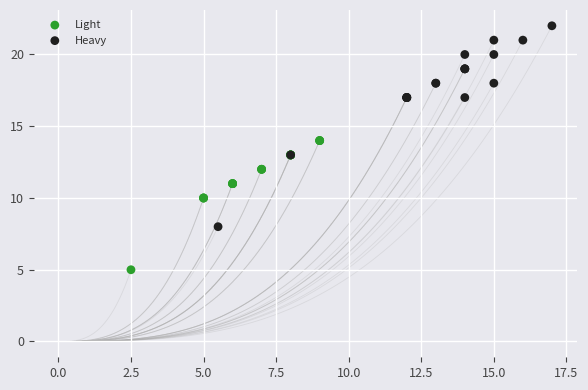

Which series reaches the minimum Y coordinate?

Light